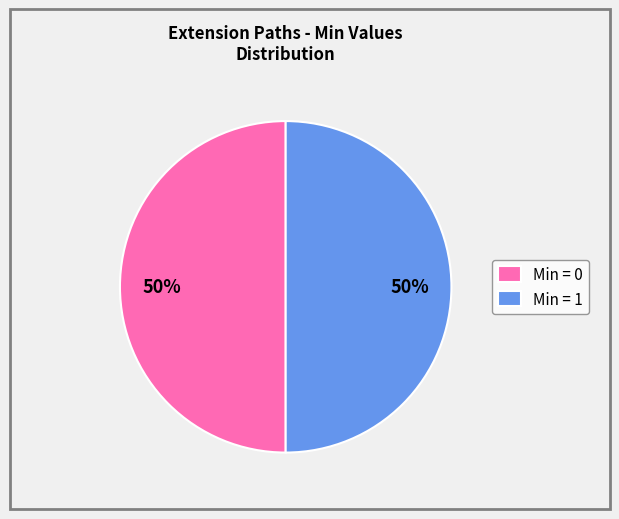

Combined, do Min = 1 and Min = 0 account for over 50%?

Yes